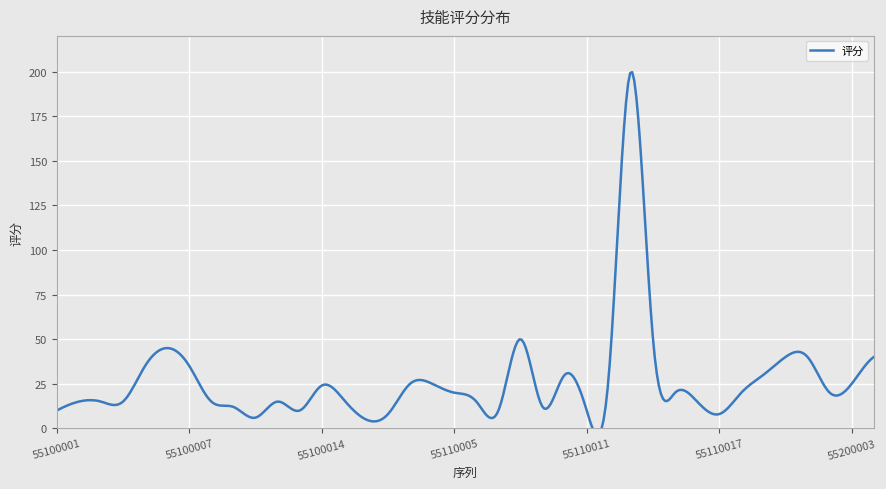

Reading left to right, extract all data points from this chart.

55100001=10	55100002=15	55100003=15	55100004=15	55100005=35	55100006=45	55100007=35	55100008=15	55100010=12	55100011=6	55100012=15	55100013=10	55100014=24	55100015=16	55110001=5	55110002=8	55110003=25	55110004=25	55110005=20	55110006=15	55110007=10	55110008=50	55110009=12	55110010=30	55110011=10	55110012=30	55110013=200	55110014=50	55110015=20	55110016=15	55110017=8	55110018=20	55110019=30	55110020=40	55200001=40	55200002=20	55200003=25	55200004=40